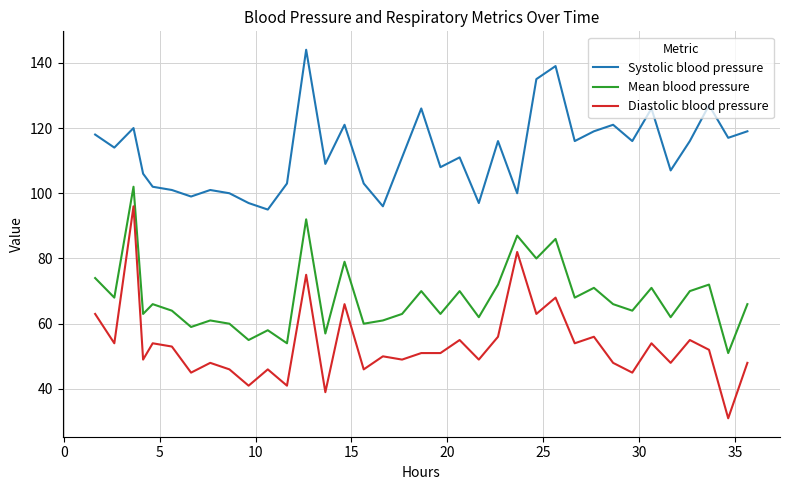

Which series has the largest total across all categories?

Systolic blood pressure